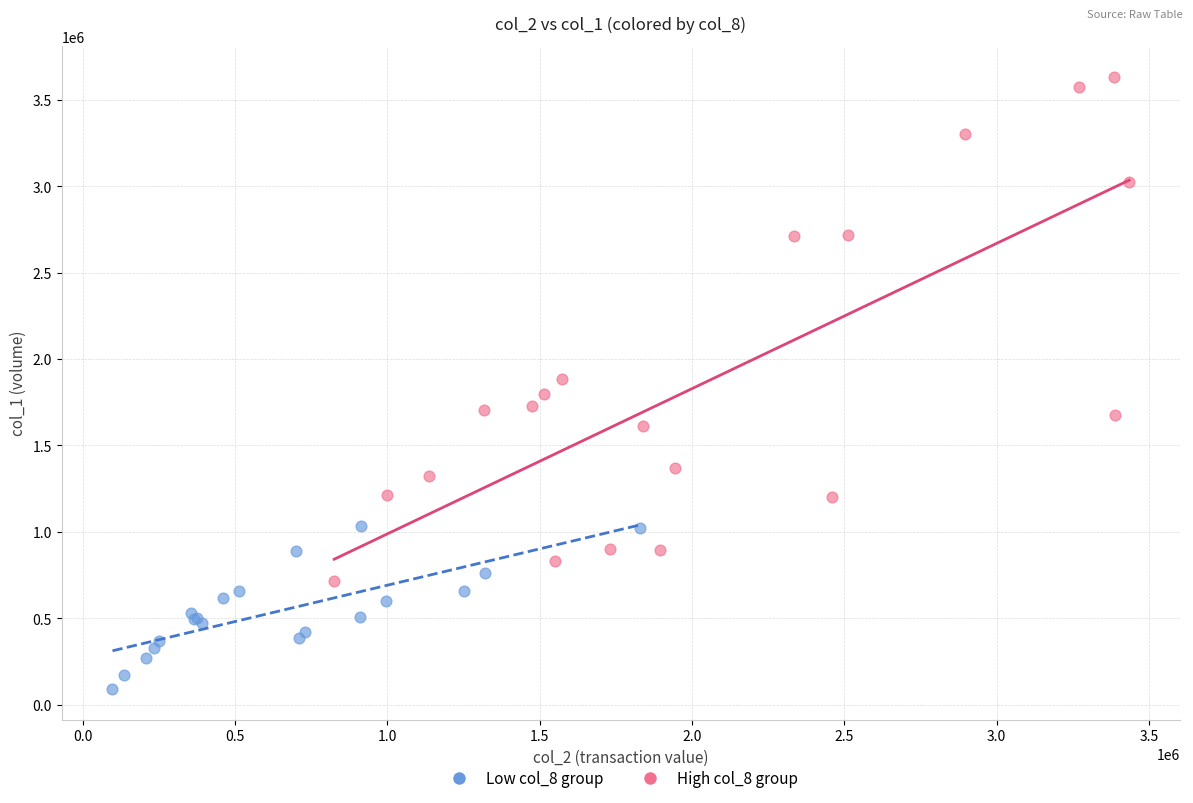

Which series has the widest spread of Y values?

High col_8 group